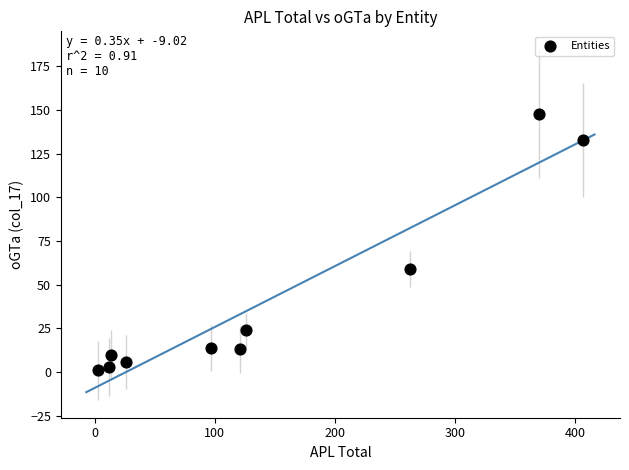

What is the average Y value?

41